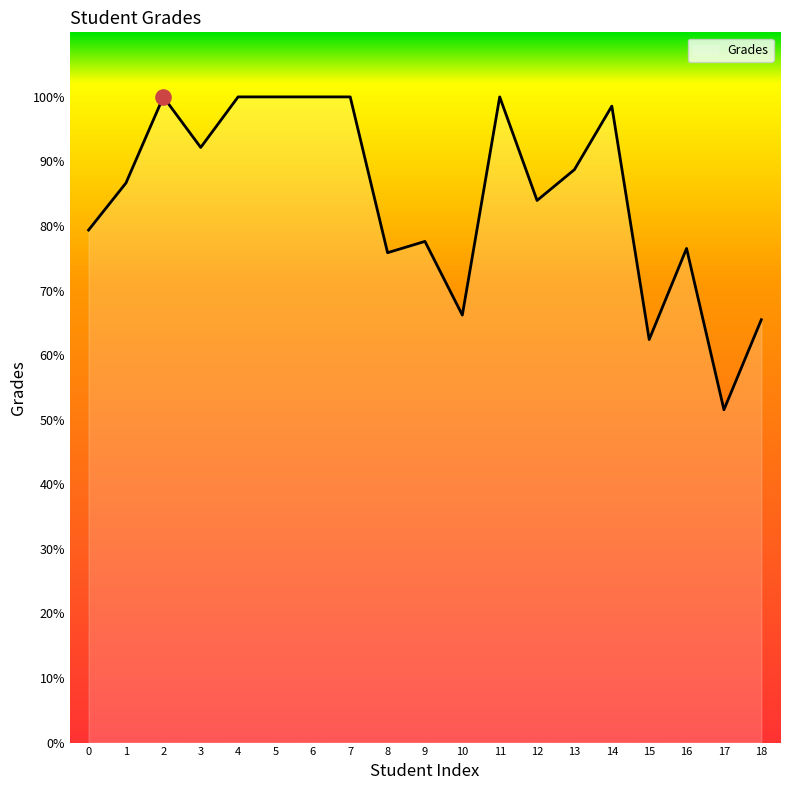

Between 12 and 18, which is larger?

12